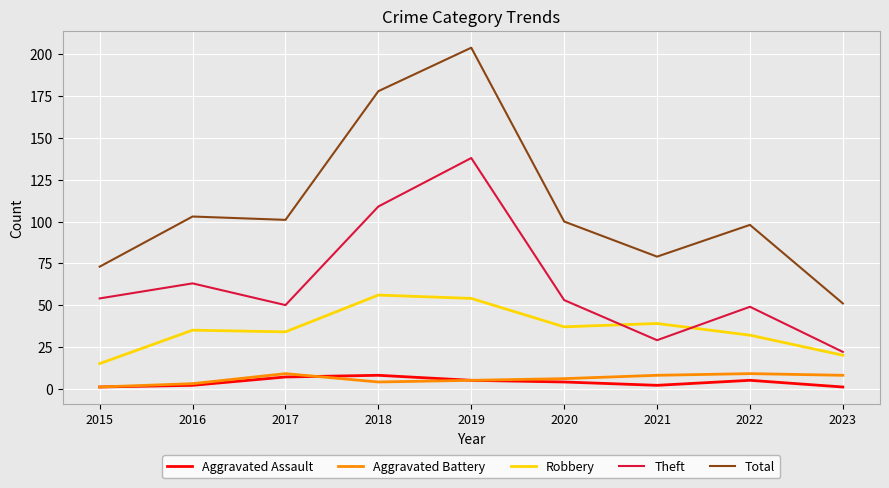

What is the difference between the second highest and minimum values in the Robbery series?

39